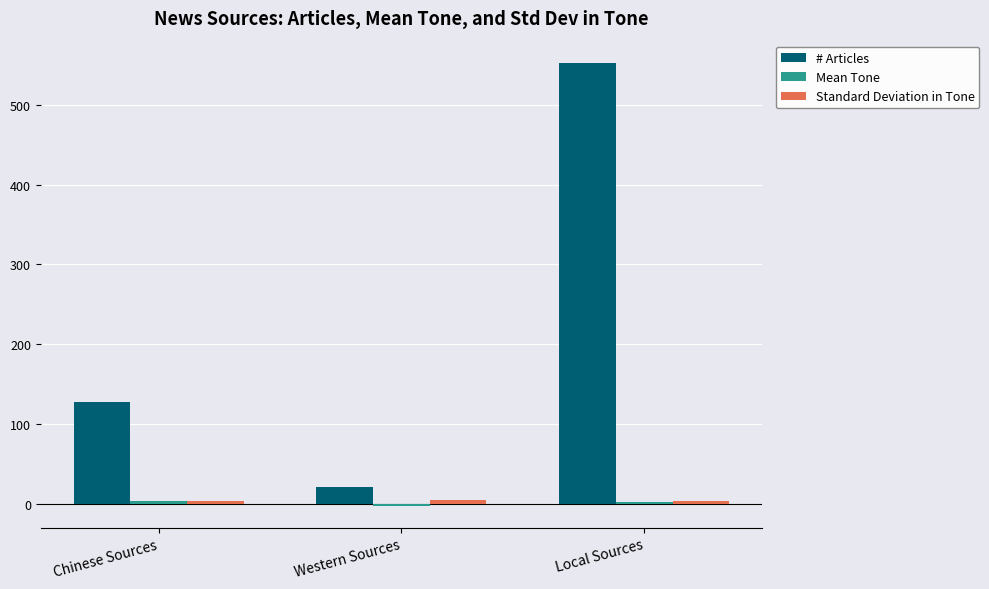

The value of # Articles at Local Sources is 553.0. True or false?

True